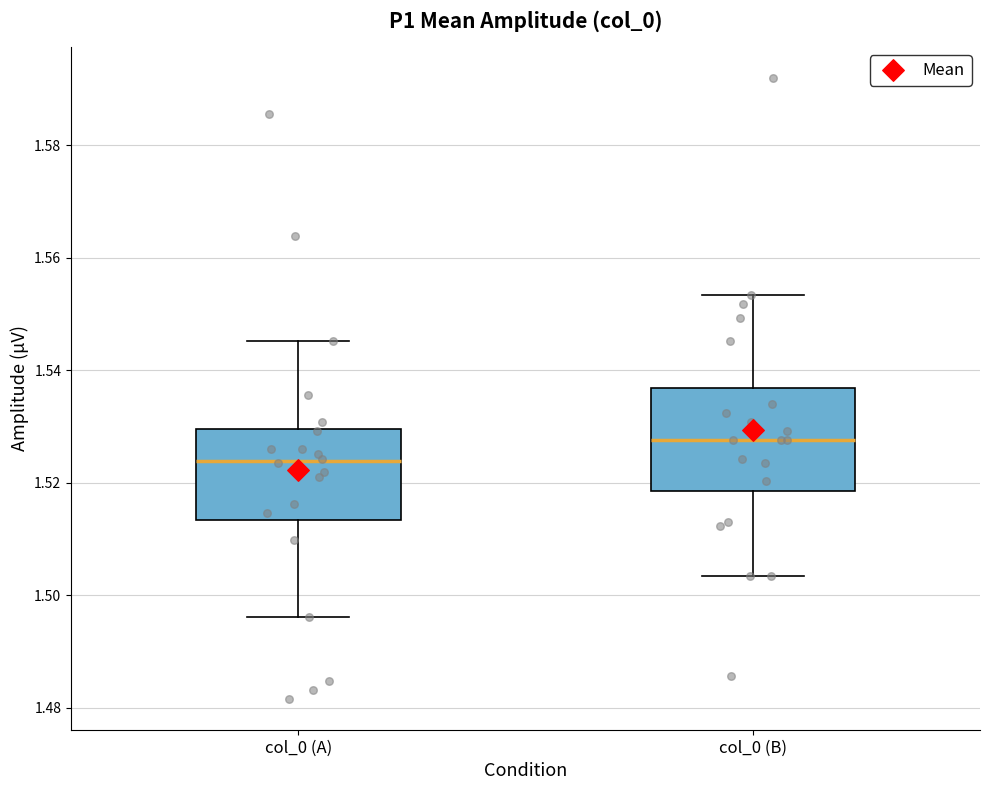

Where does the median line of the box for col_0 (A) sit on the y-axis? The values are not printed on the chart, so give them approximately, as read against the axis.

1.524